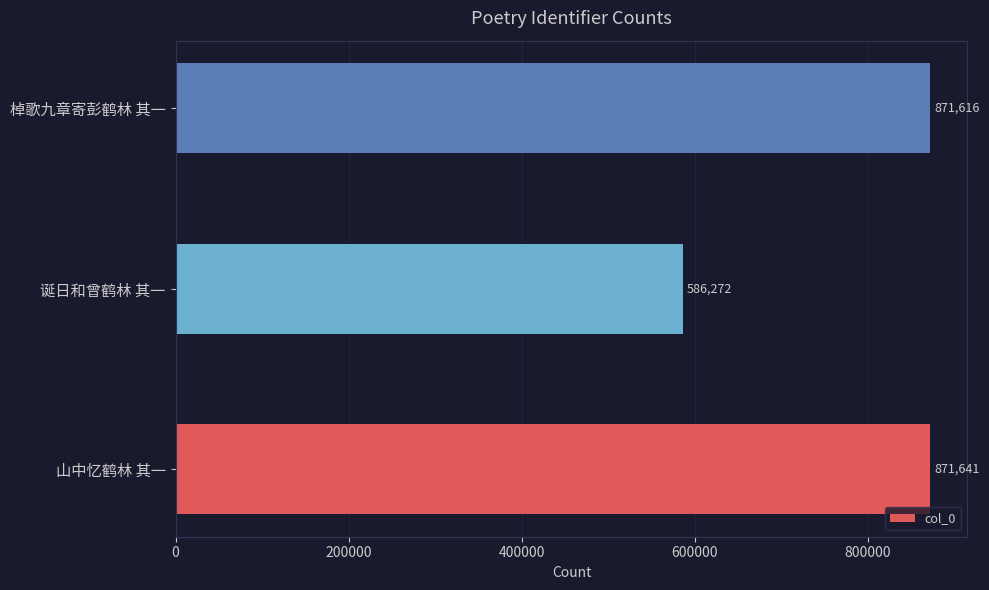

Reading top to bottom, extract all data points from this chart.

棹歌九章寄彭鹤林 其一=871616	诞日和曾鹤林 其一=586272	山中忆鹤林 其一=871641